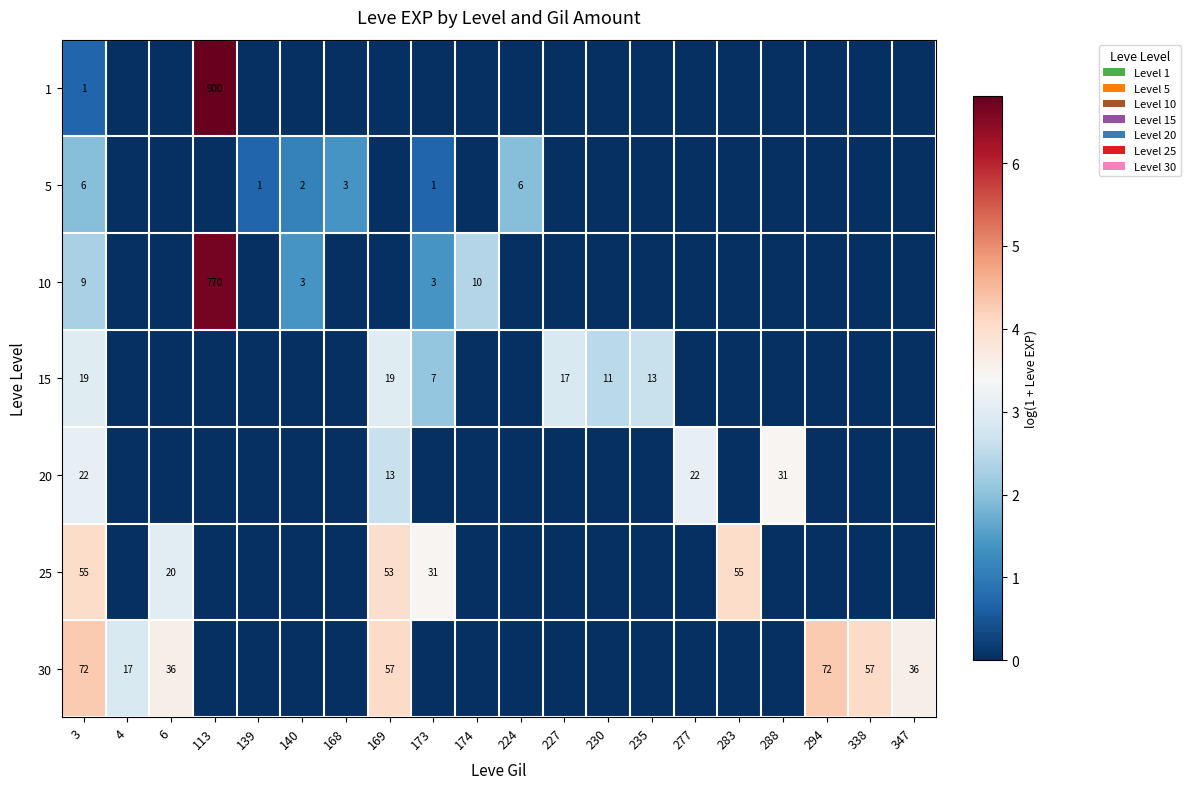

True or false: 15 has a value of 21 at 235.

False